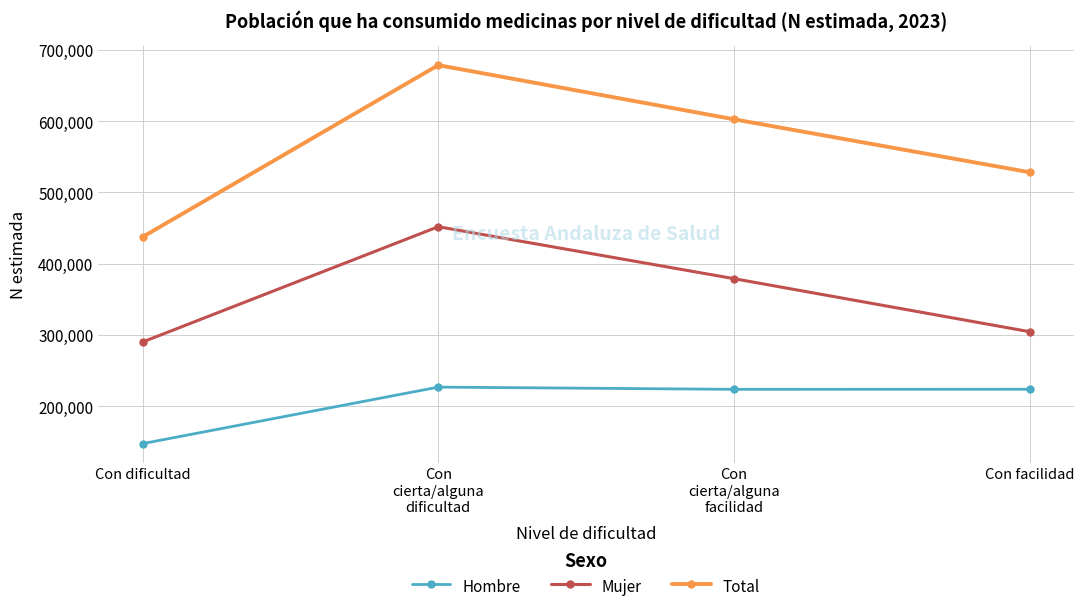

What is the label of the 4th point from the right?

Con dificultad